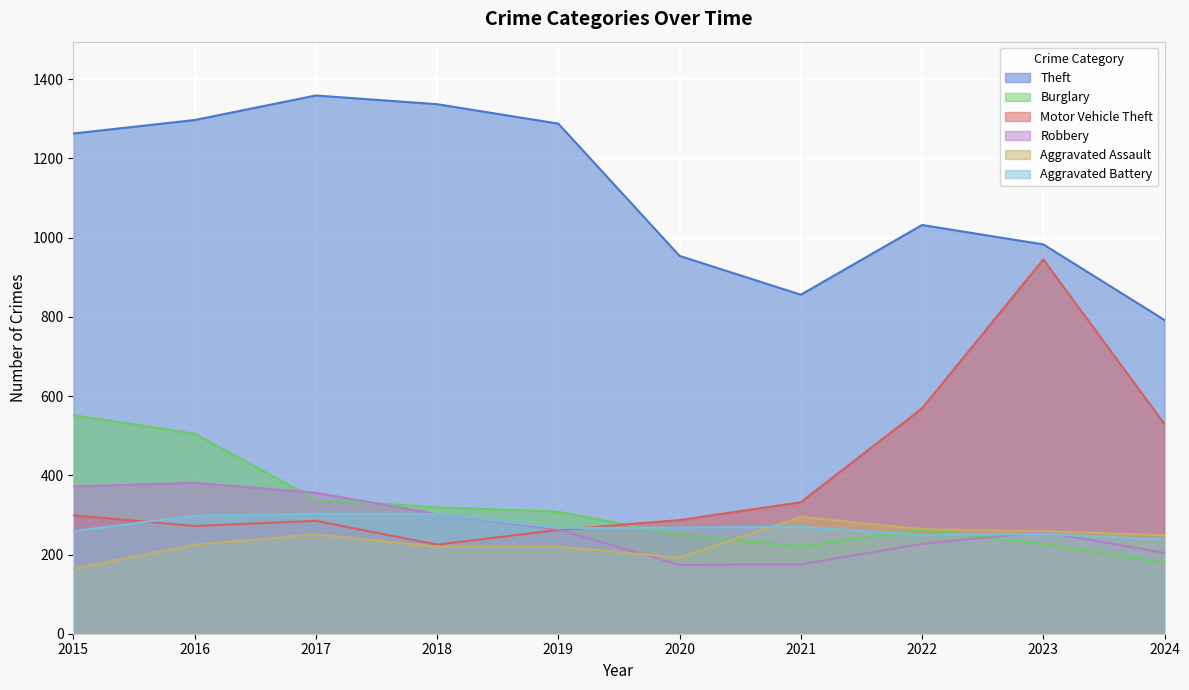

What is the sum of all Burglary values?

3161